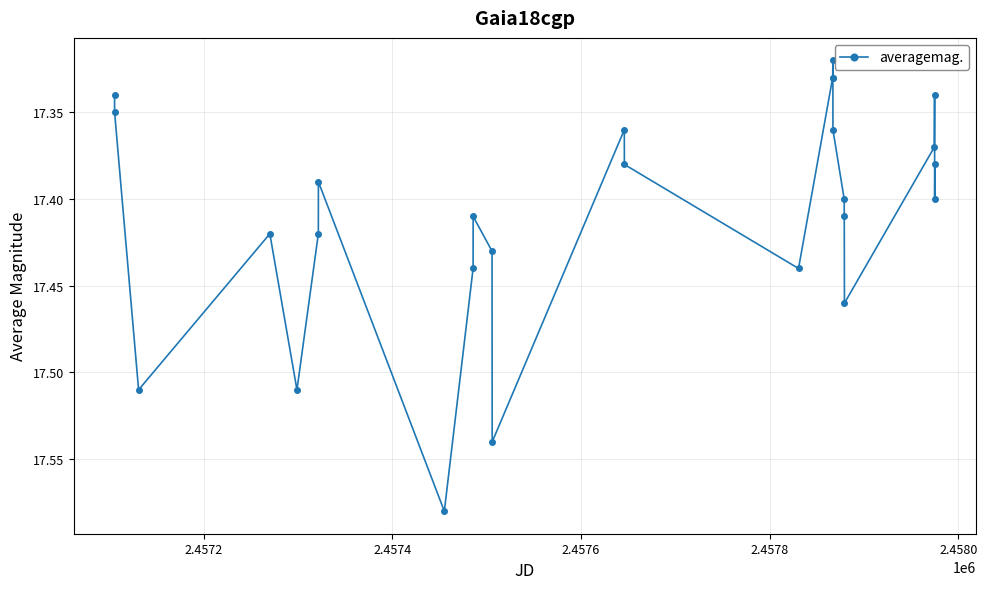

What is the sum of all values?

452.6